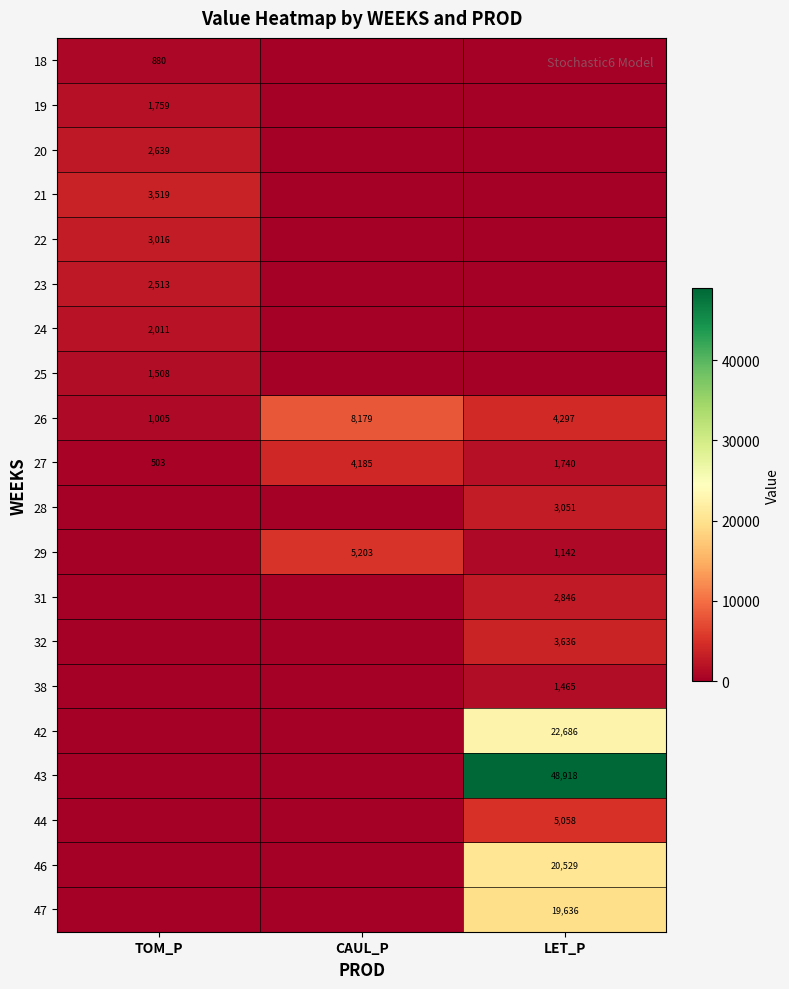

The value of 27 at LET_P is 1740. True or false?

True